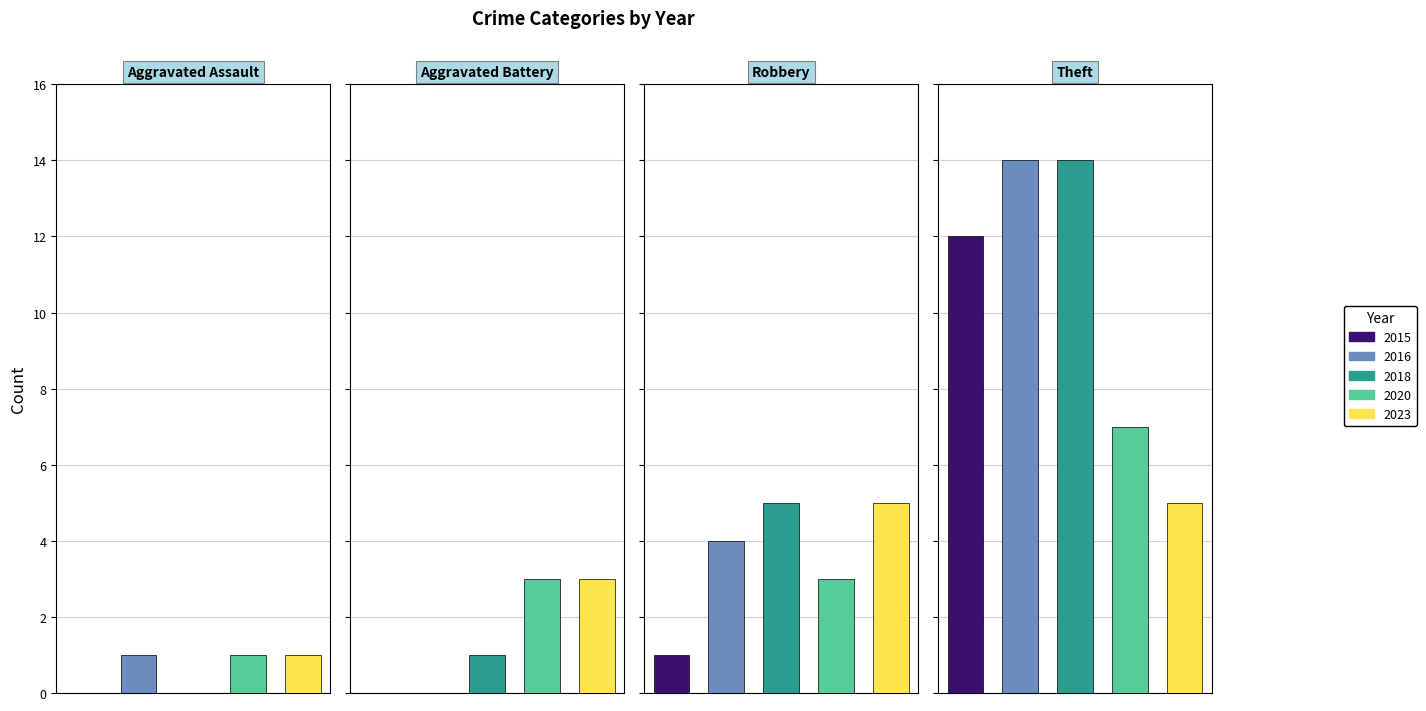

True or false: Aggravated Assault has a value of 1 at 2016.

True